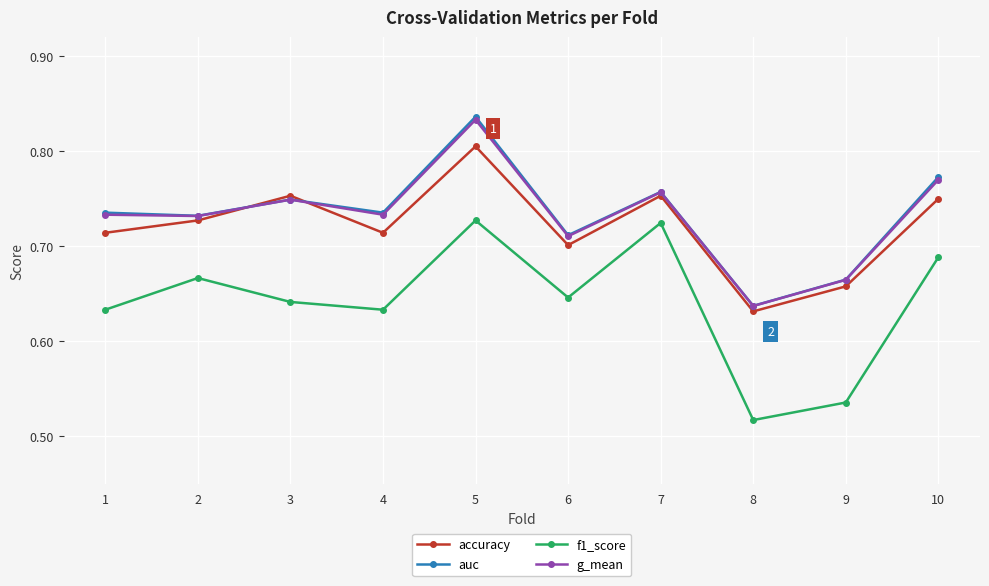

True or false: accuracy has a value of 0.9 at 8.

False